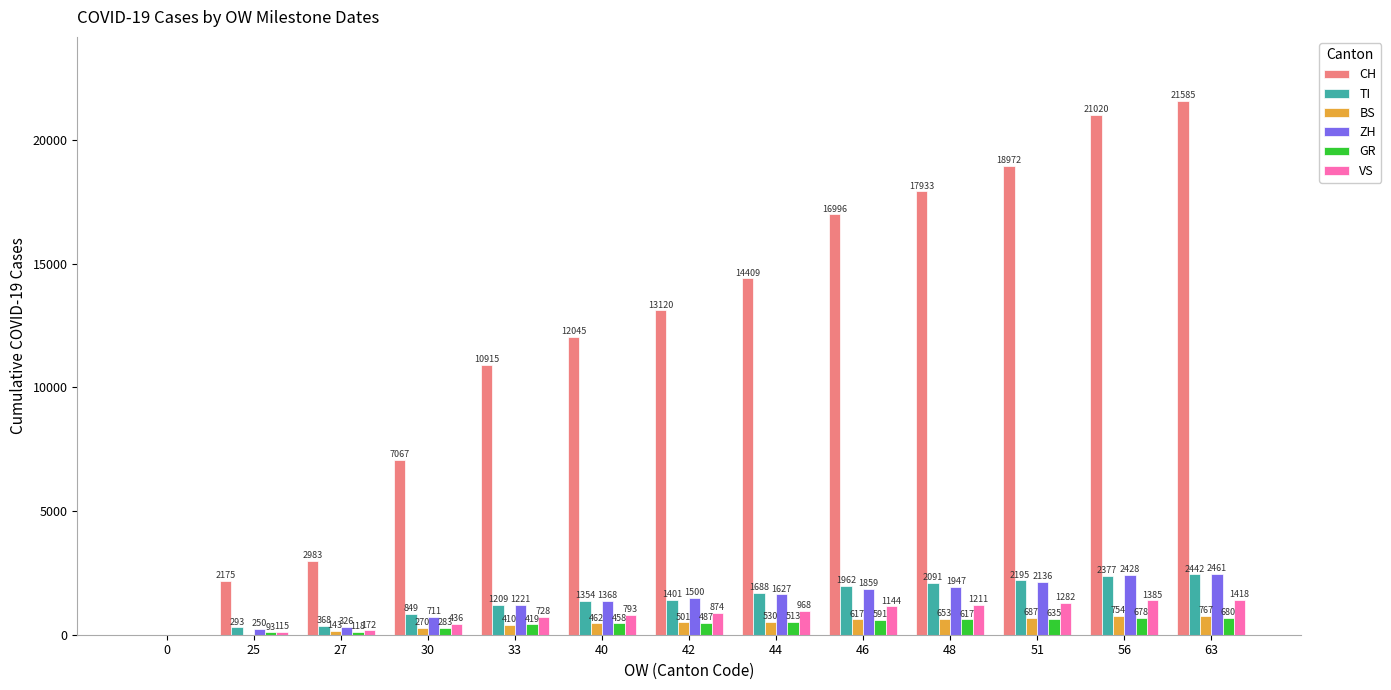

The value of CH at 51 is 10428. True or false?

False